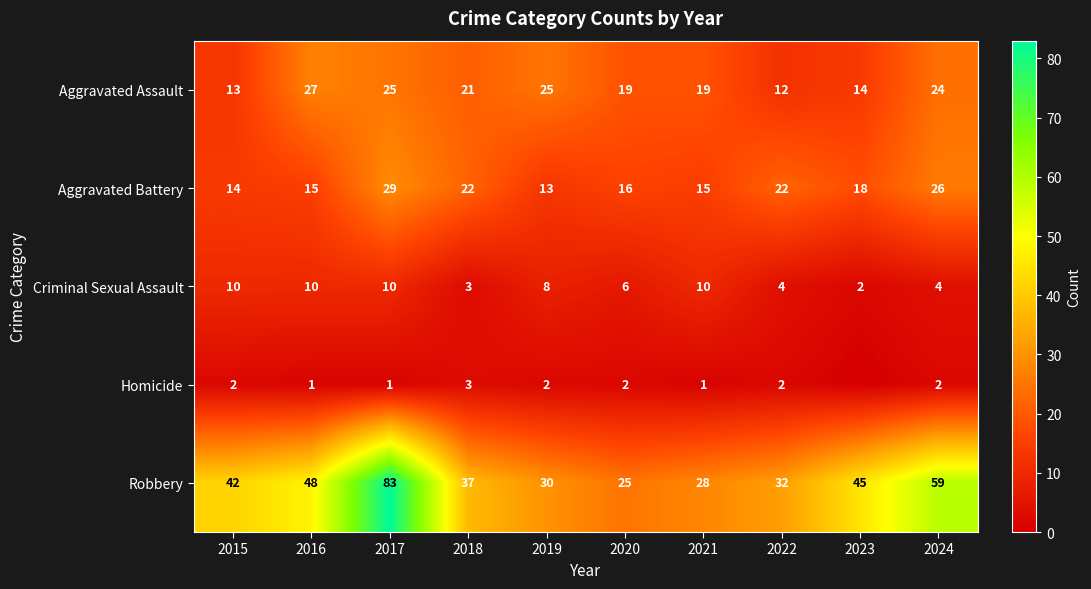

At 2021, list the series in order from largest to smallest.

Robbery, Aggravated Assault, Aggravated Battery, Criminal Sexual Assault, Homicide